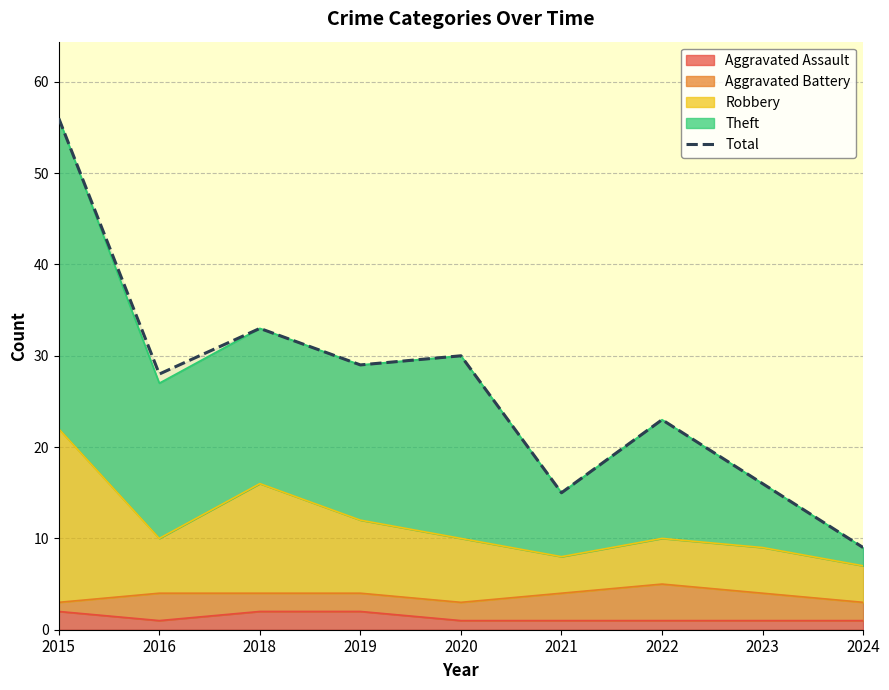

Which has a higher value, 2022 or 2015?

2015